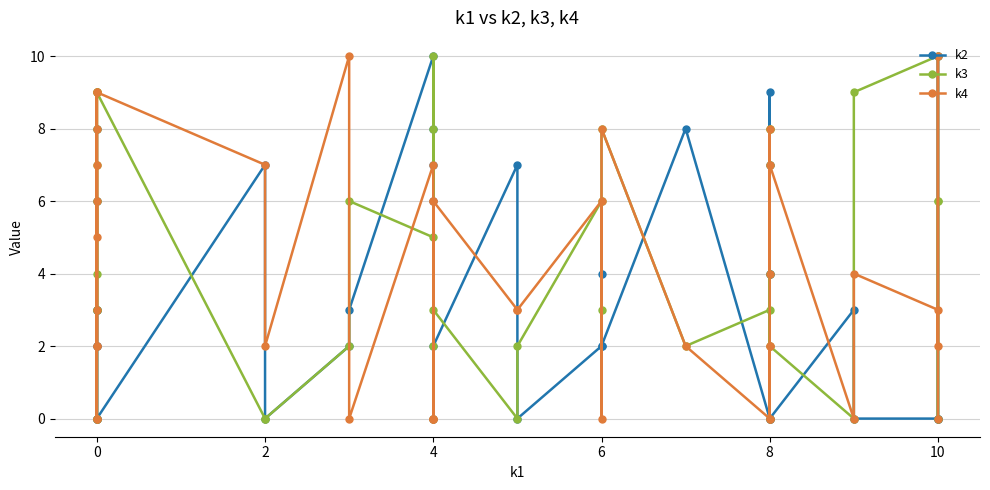

What value does the k3 series have at 0?

3